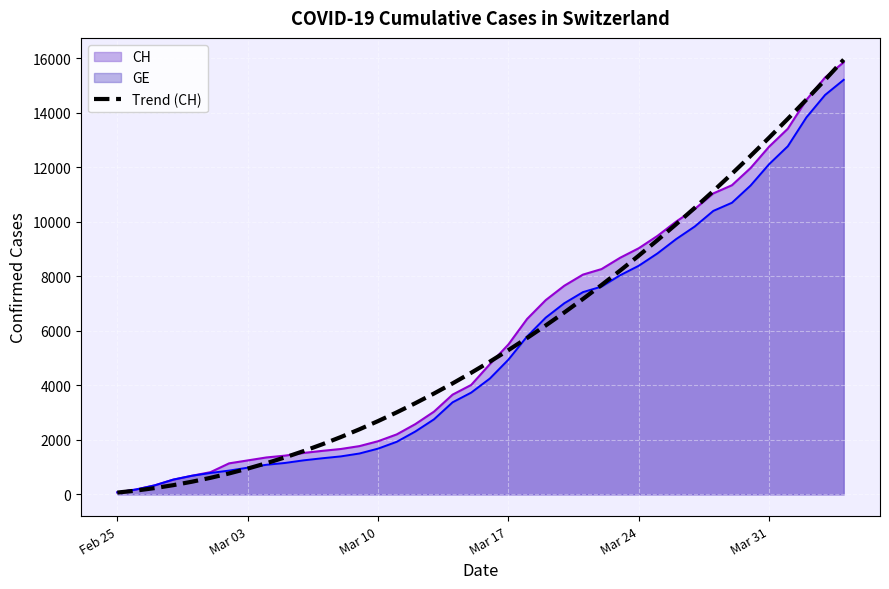

What is the maximum value for CH?

15850.0